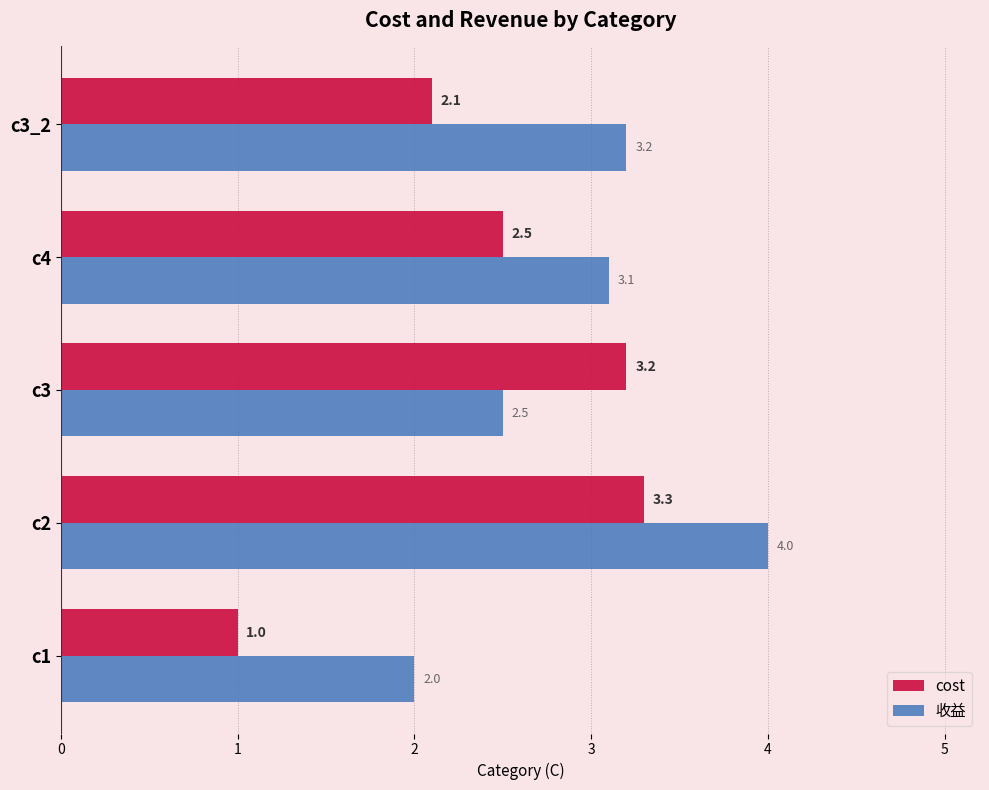

List the labels in order of 收益 value, largest first.

c2, c3_2, c4, c3, c1